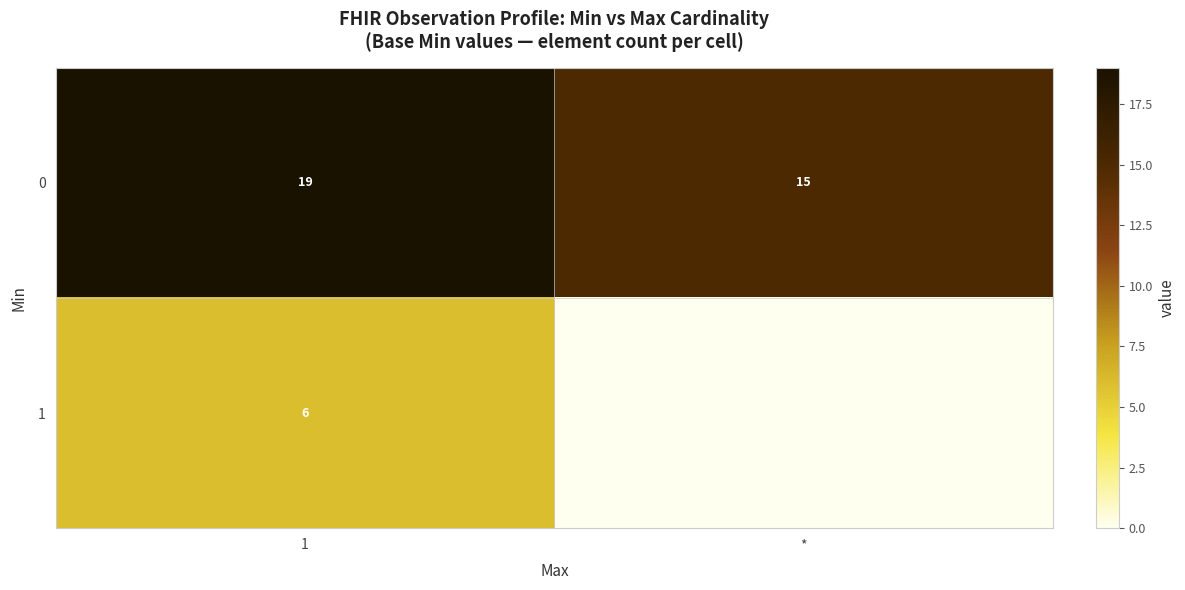

Which category has the highest value across all series?

1